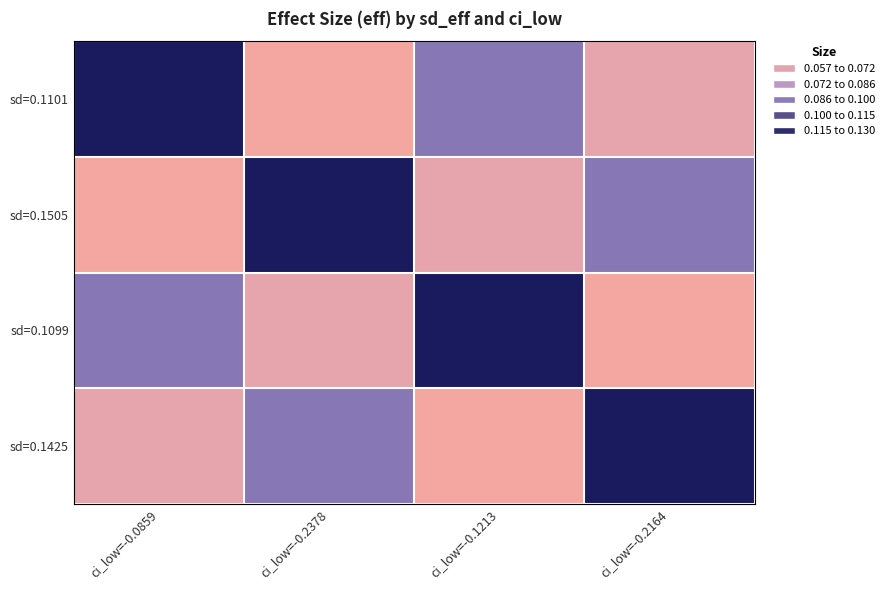

What value does the sd=0.1505 series have at ci_low=-0.1213?

0.1